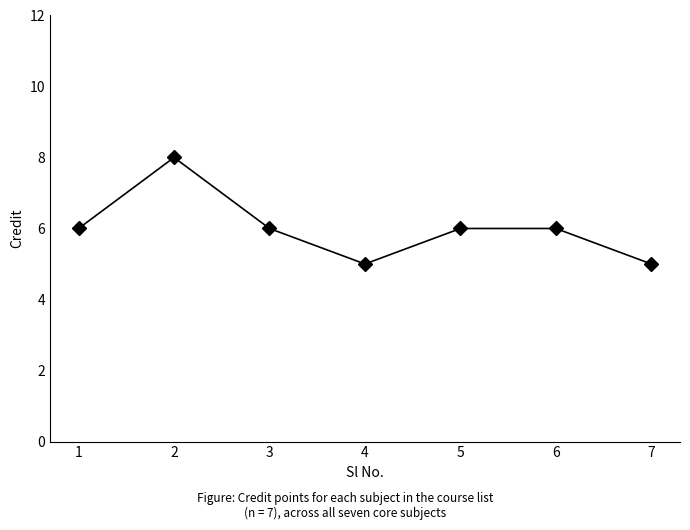

What is the sum of all values?

42